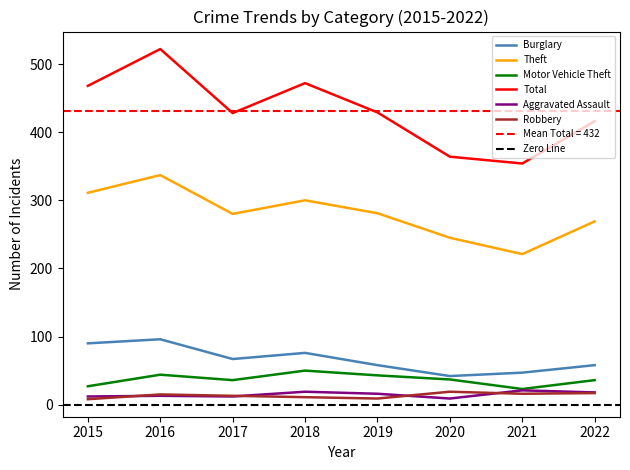

At which label is Burglary closest to 69?

2017